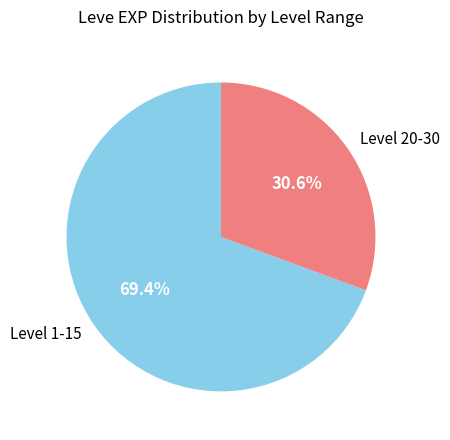

Which has a higher value, Level 1-15 or Level 20-30?

Level 1-15